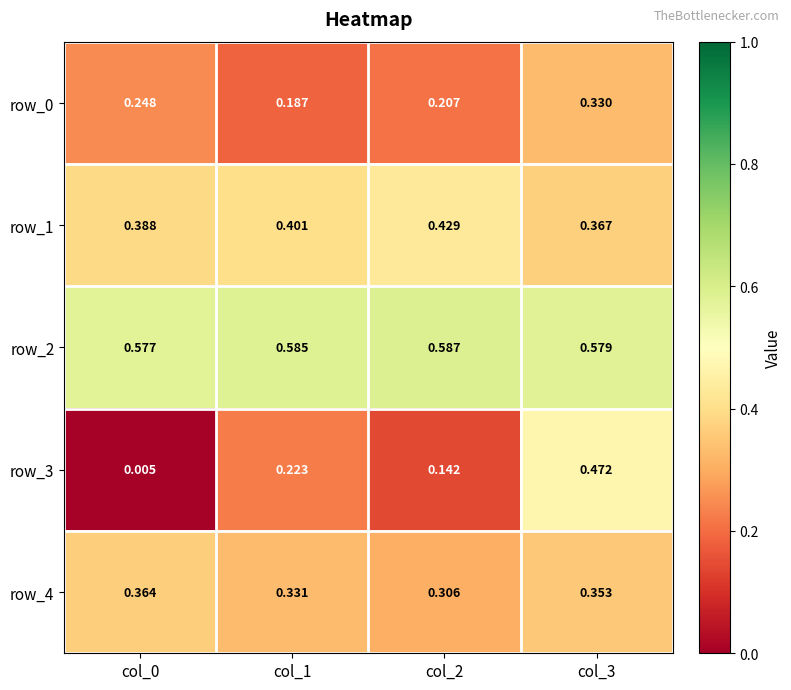

Is the value of row_0 at col_3 greater than the value of row_2 at col_0?

No